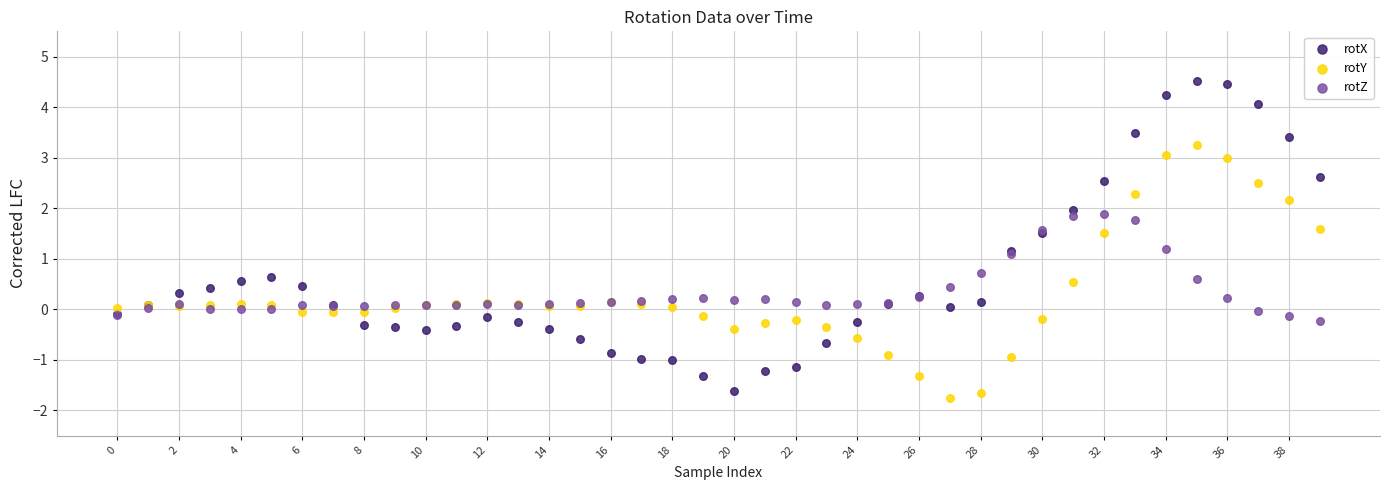

What are all the series names shown in the legend?

rotX, rotY, rotZ